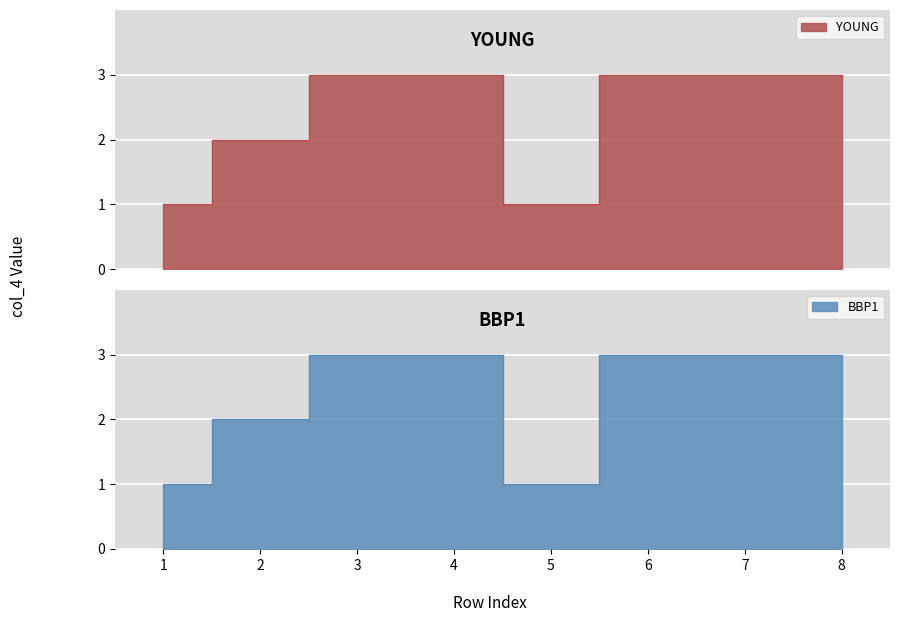

What is the difference between the second highest and second lowest values?

2